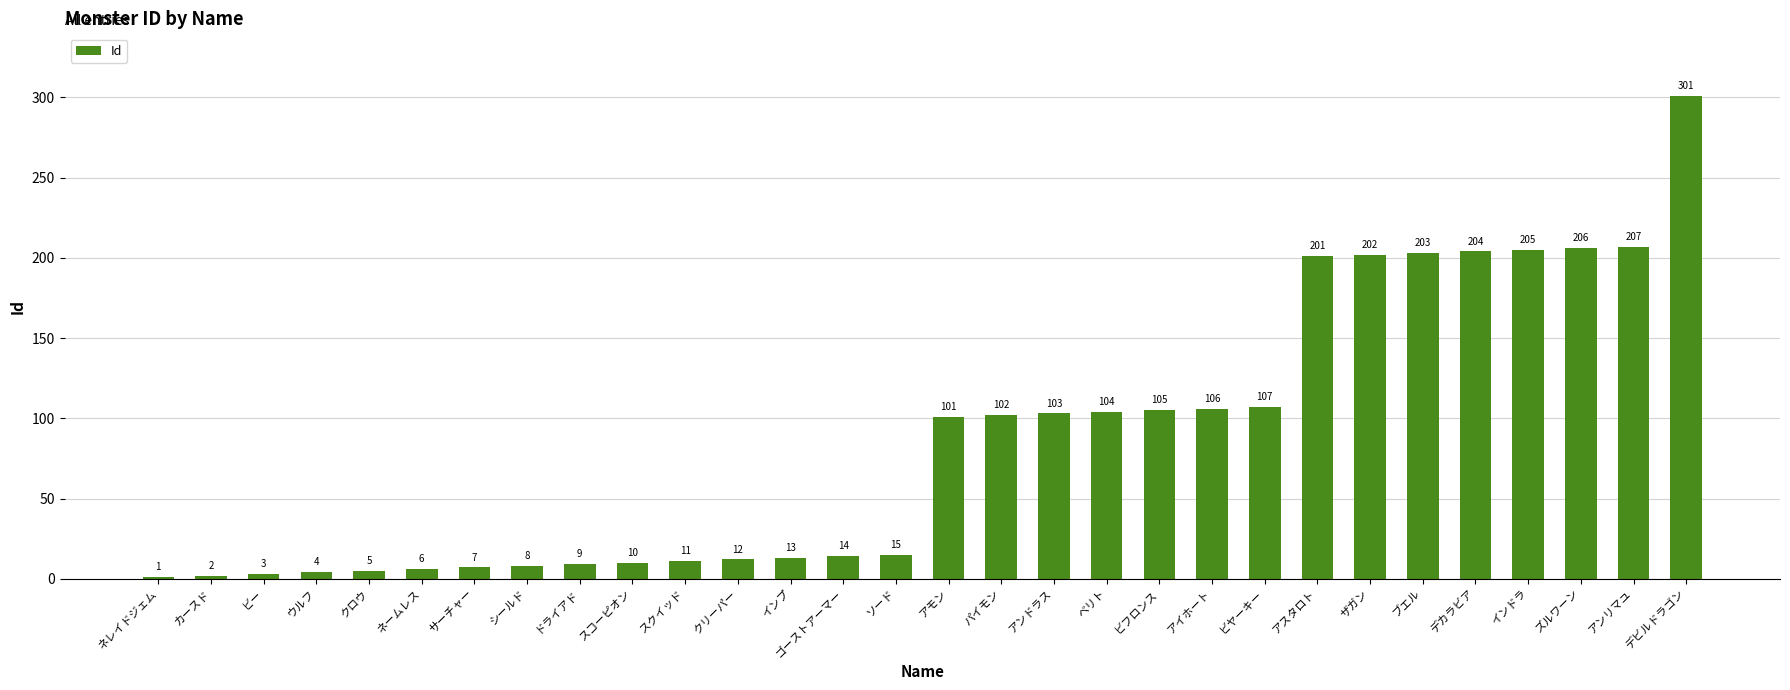

What is the ratio of the value at ズルワーン to the value at アンリマユ?

1.0